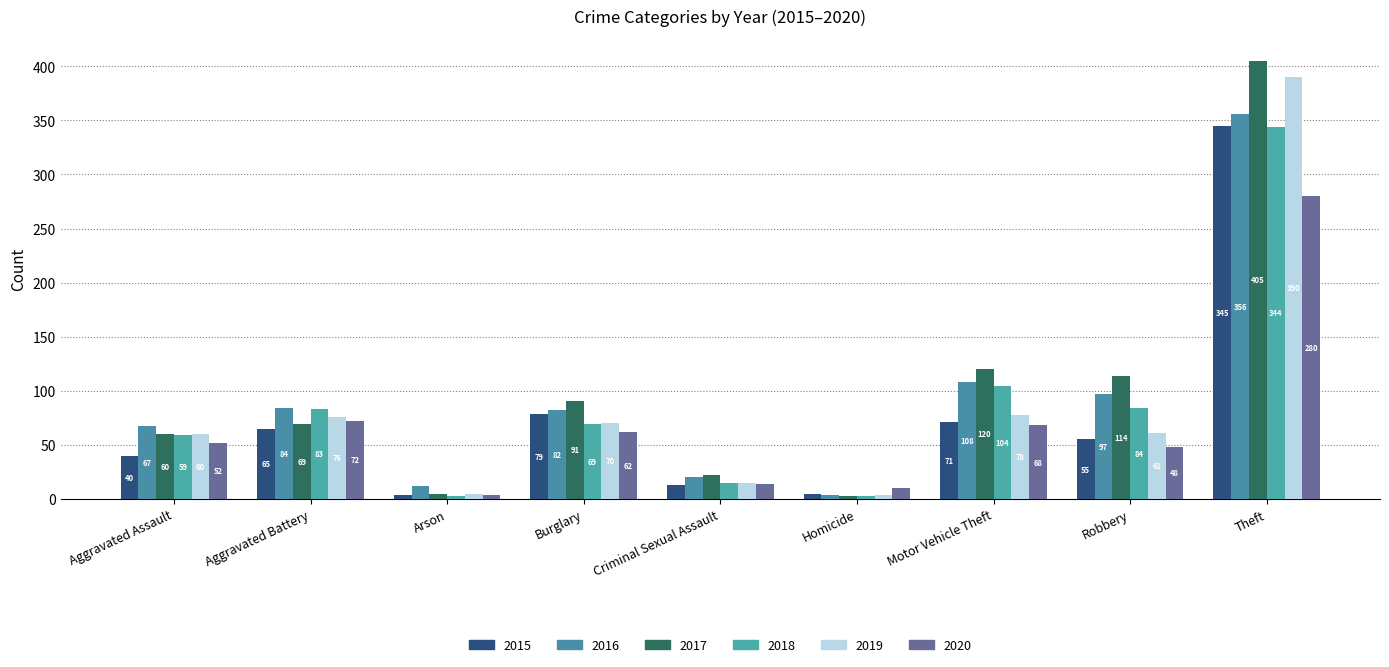

Reading left to right, what are all the values shown in this chart?

2015: 40	65	4	79	13	5	71	55	345
2016: 67	84	12	82	20	4	108	97	356
2017: 60	69	5	91	22	3	120	114	405
2018: 59	83	3	69	15	3	104	84	344
2019: 60	76	5	70	15	4	78	61	390
2020: 52	72	4	62	14	10	68	48	280